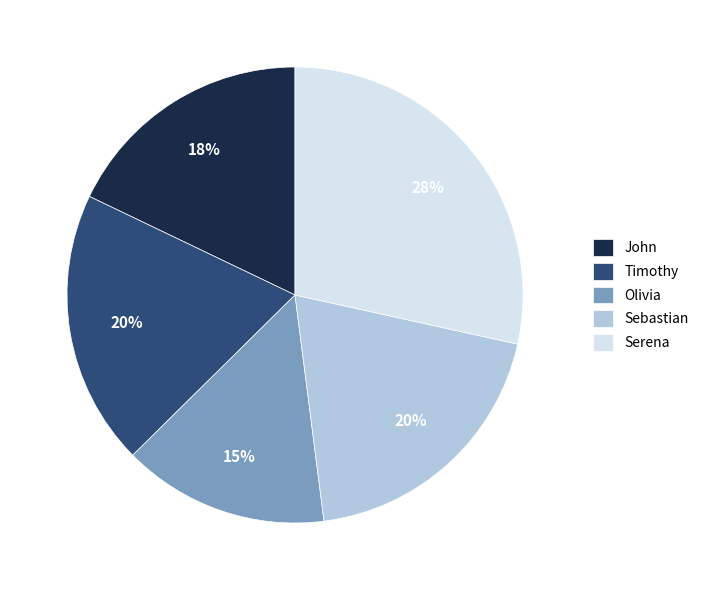

What is the smallest slice in the pie chart?

Olivia